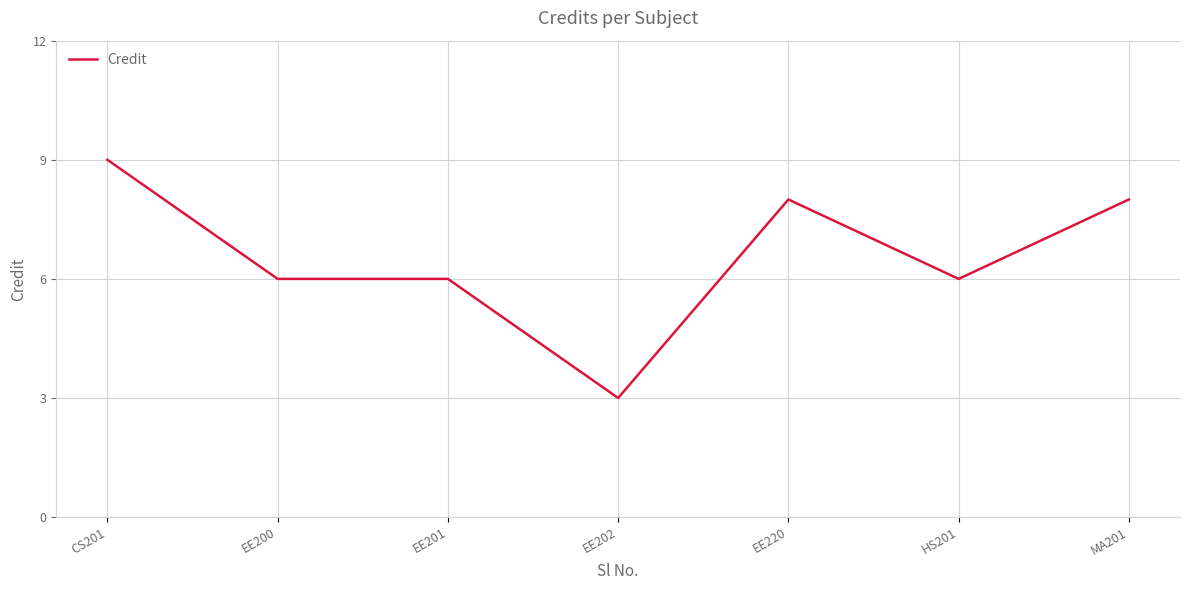

What is the average value?

7